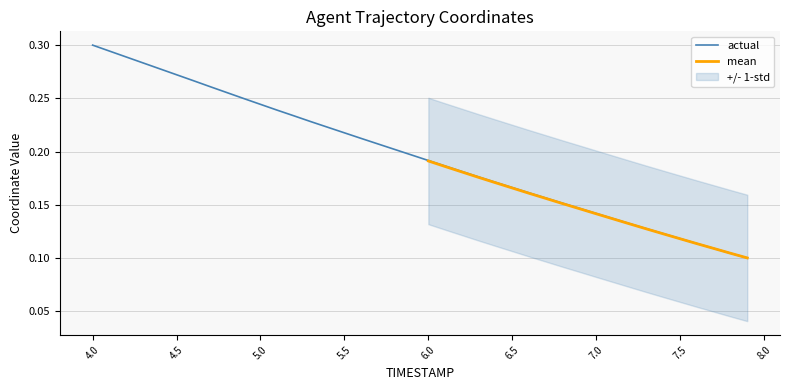

How many data points does each series have?

40